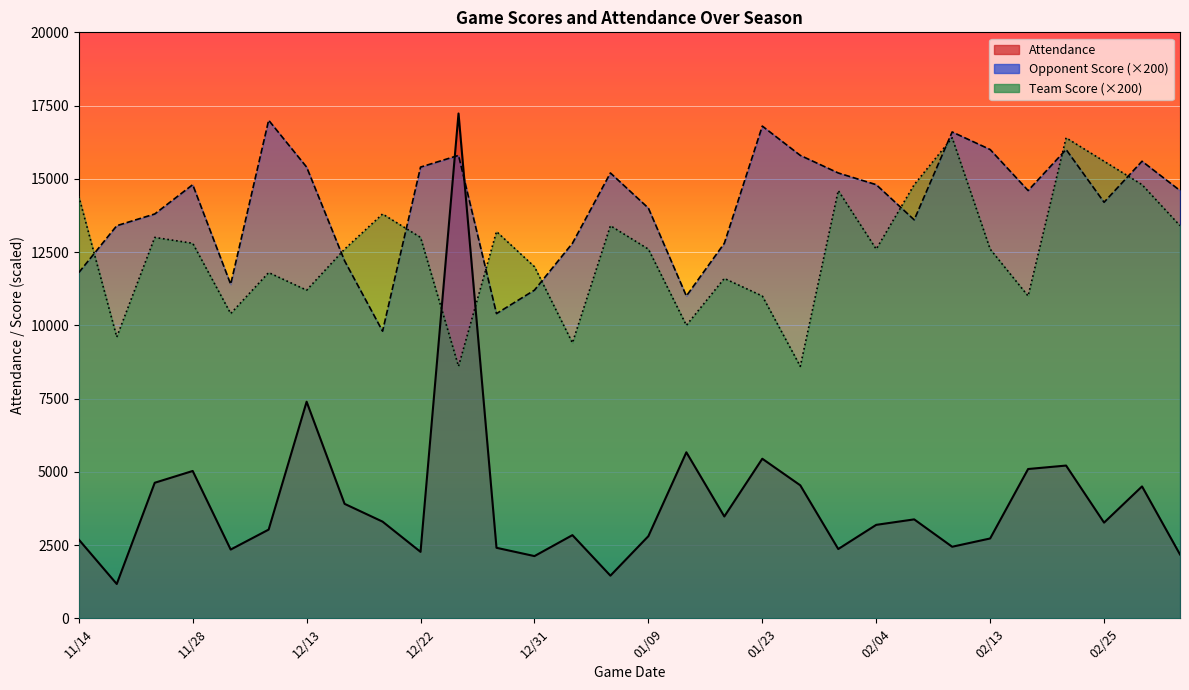

At which label does Attendance first exceed 3265?

11/23